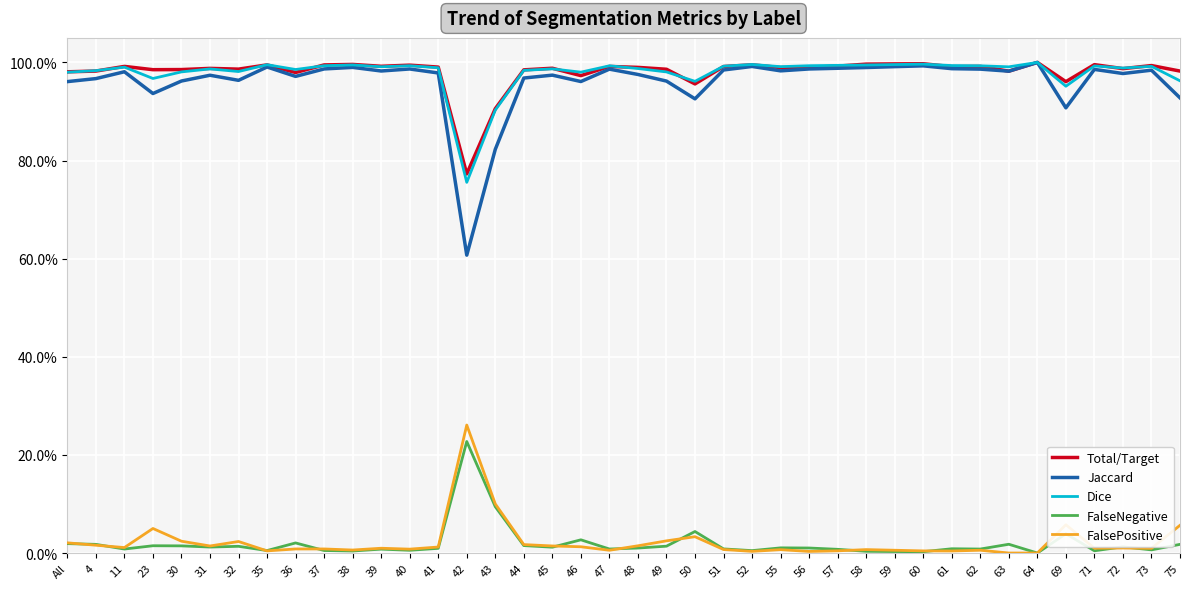

Reading left to right, what are all the values shown in this chart?

Total/Target: All=1.0	4=1.0	11=1.0	23=1.0	30=1.0	31=1.0	32=1.0	35=1.0	36=1.0	37=1.0	38=1.0	39=1.0	40=1.0	41=1.0	42=0.8	43=0.9	44=1.0	45=1.0	46=1.0	47=1.0	48=1.0	49=1.0	50=1.0	51=1.0	52=1.0	55=1.0	56=1.0	57=1.0	58=1.0	59=1.0	60=1.0	61=1.0	62=1.0	63=1.0	64=1.0	69=1.0	71=1.0	72=1.0	73=1.0	75=1.0
Jaccard: All=1.0	4=1.0	11=1.0	23=0.9	30=1.0	31=1.0	32=1.0	35=1.0	36=1.0	37=1.0	38=1.0	39=1.0	40=1.0	41=1.0	42=0.6	43=0.8	44=1.0	45=1.0	46=1.0	47=1.0	48=1.0	49=1.0	50=0.9	51=1.0	52=1.0	55=1.0	56=1.0	57=1.0	58=1.0	59=1.0	60=1.0	61=1.0	62=1.0	63=1.0	64=1.0	69=0.9	71=1.0	72=1.0	73=1.0	75=0.9
Dice: All=1.0	4=1.0	11=1.0	23=1.0	30=1.0	31=1.0	32=1.0	35=1.0	36=1.0	37=1.0	38=1.0	39=1.0	40=1.0	41=1.0	42=0.8	43=0.9	44=1.0	45=1.0	46=1.0	47=1.0	48=1.0	49=1.0	50=1.0	51=1.0	52=1.0	55=1.0	56=1.0	57=1.0	58=1.0	59=1.0	60=1.0	61=1.0	62=1.0	63=1.0	64=1.0	69=1.0	71=1.0	72=1.0	73=1.0	75=1.0
FalseNegative: All=0.0	4=0.0	11=0.0	23=0.0	30=0.0	31=0.0	32=0.0	35=0.0	36=0.0	37=0.0	38=0.0	39=0.0	40=0.0	41=0.0	42=0.2	43=0.1	44=0.0	45=0.0	46=0.0	47=0.0	48=0.0	49=0.0	50=0.0	51=0.0	52=0.0	55=0.0	56=0.0	57=0.0	58=0.0	59=0.0	60=0.0	61=0.0	62=0.0	63=0.0	64=0.0	69=0.0	71=0.0	72=0.0	73=0.0	75=0.0
FalsePositive: All=0.0	4=0.0	11=0.0	23=0.1	30=0.0	31=0.0	32=0.0	35=0.0	36=0.0	37=0.0	38=0.0	39=0.0	40=0.0	41=0.0	42=0.3	43=0.1	44=0.0	45=0.0	46=0.0	47=0.0	48=0.0	49=0.0	50=0.0	51=0.0	52=0.0	55=0.0	56=0.0	57=0.0	58=0.0	59=0.0	60=0.0	61=0.0	62=0.0	63=0.0	64=0.0	69=0.1	71=0.0	72=0.0	73=0.0	75=0.1